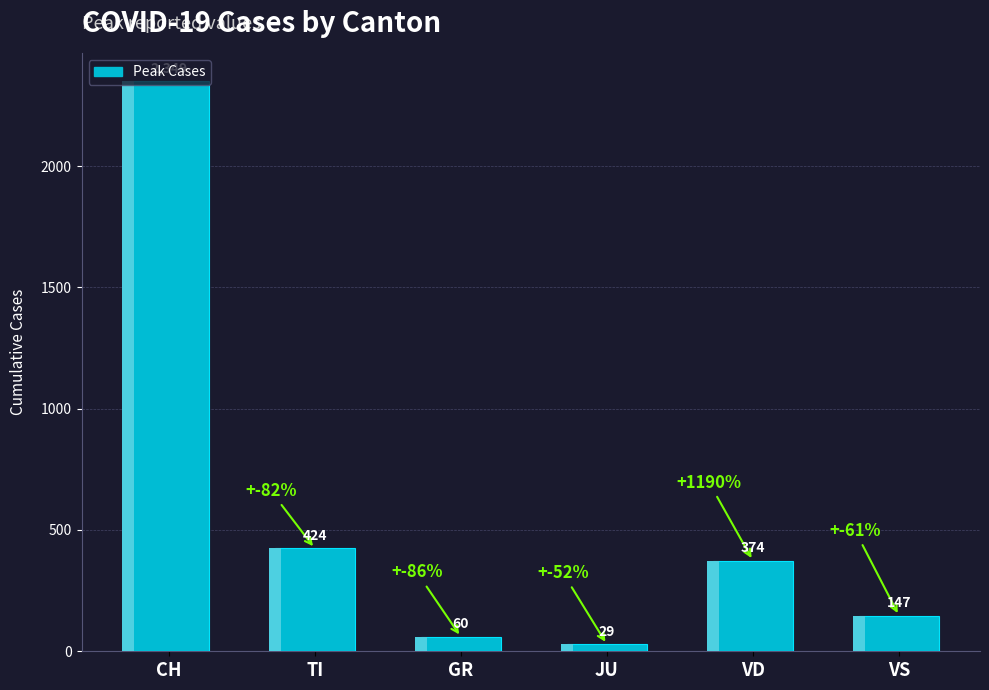

At which category does the chart reach its minimum across all series?

JU